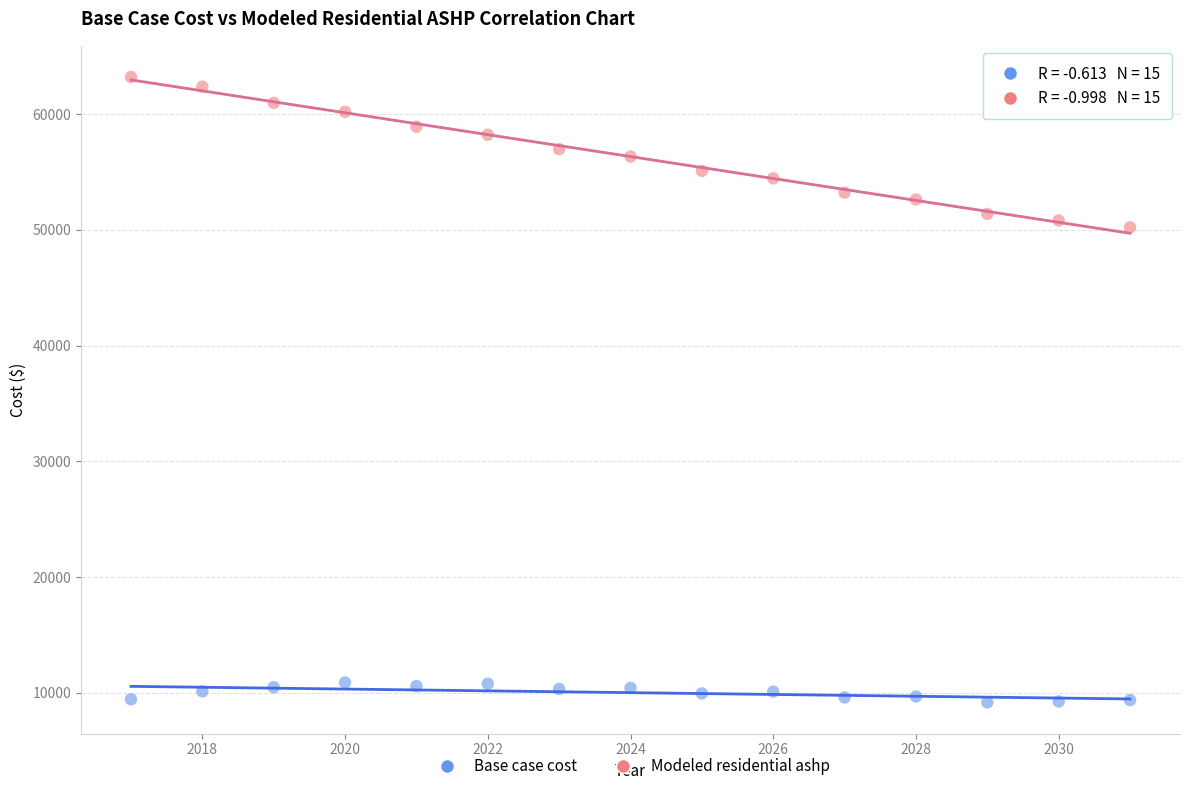

Across all data points, what is the range of X values (max minus min)?

14.0